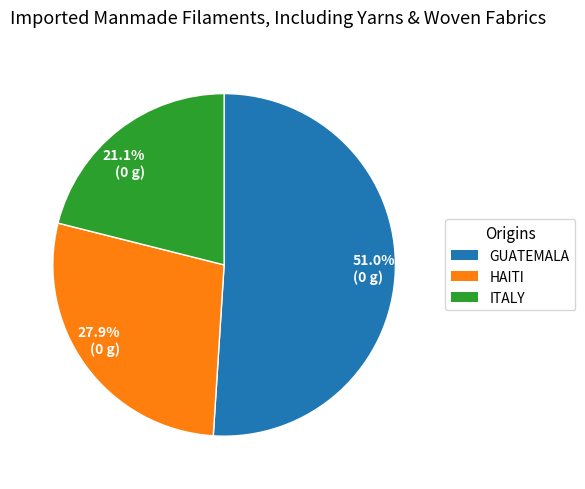

To the nearest percent, what is the average slice percentage?

33%